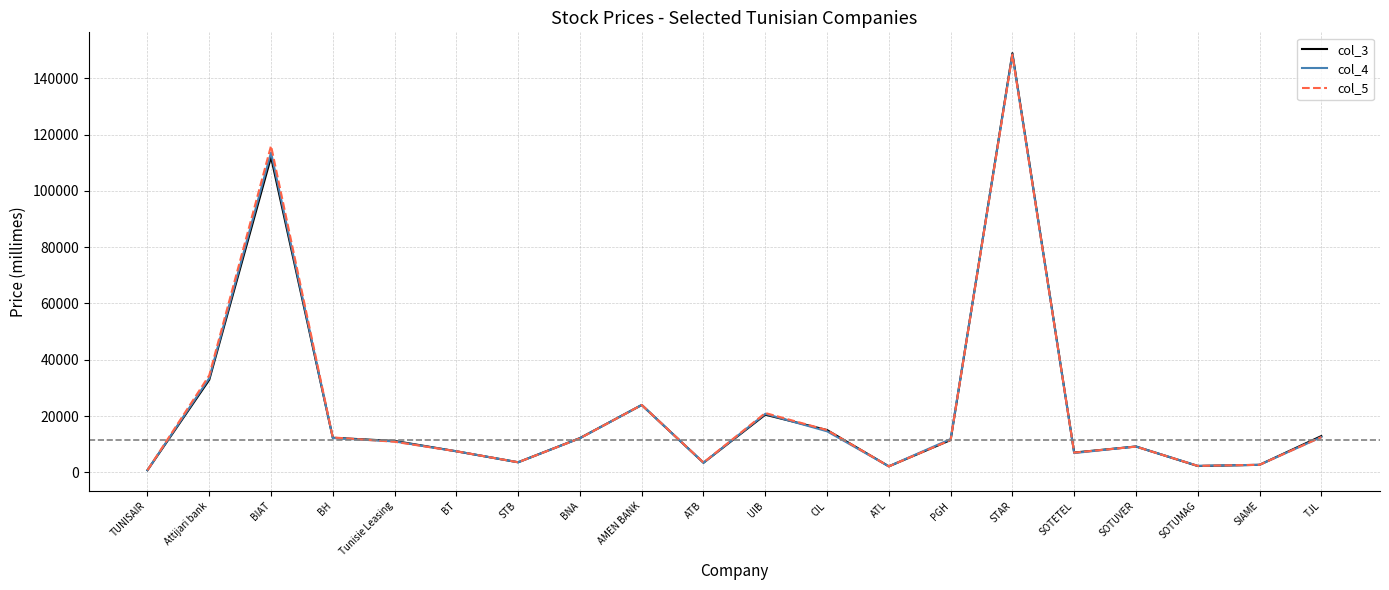

Where is the first local maximum for col_5?

BIAT